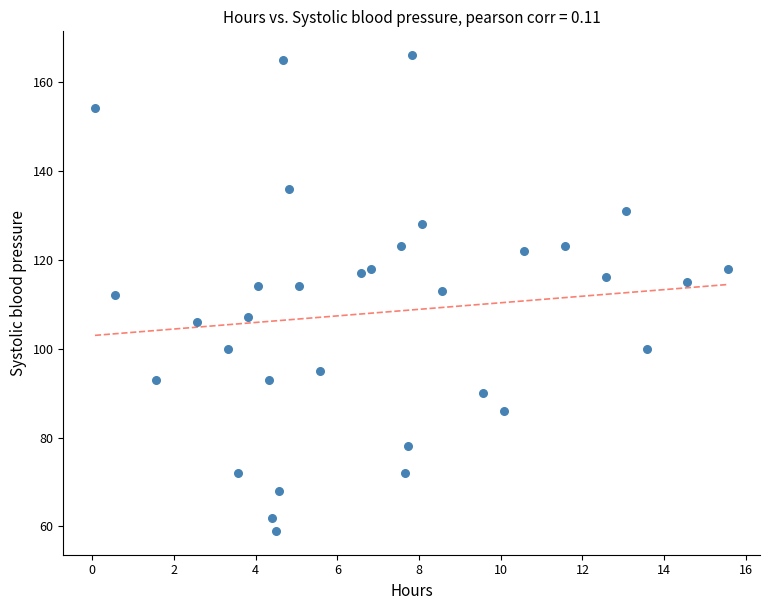

What is the range of Y values (max minus min)?

107